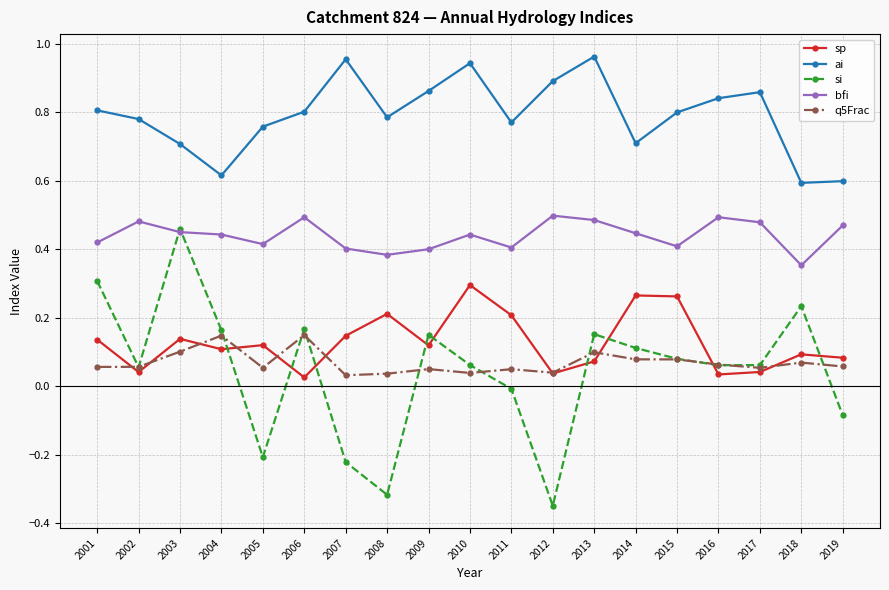

Which label corresponds to the smallest value in the chart?

2012